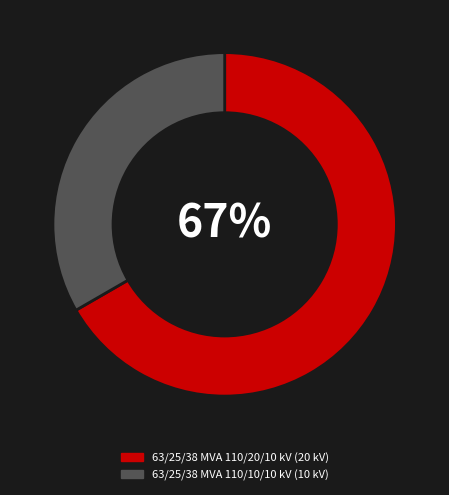

Is it true that 63/25/38 MVA 110/20/10 kV is 67% of the pie?

True